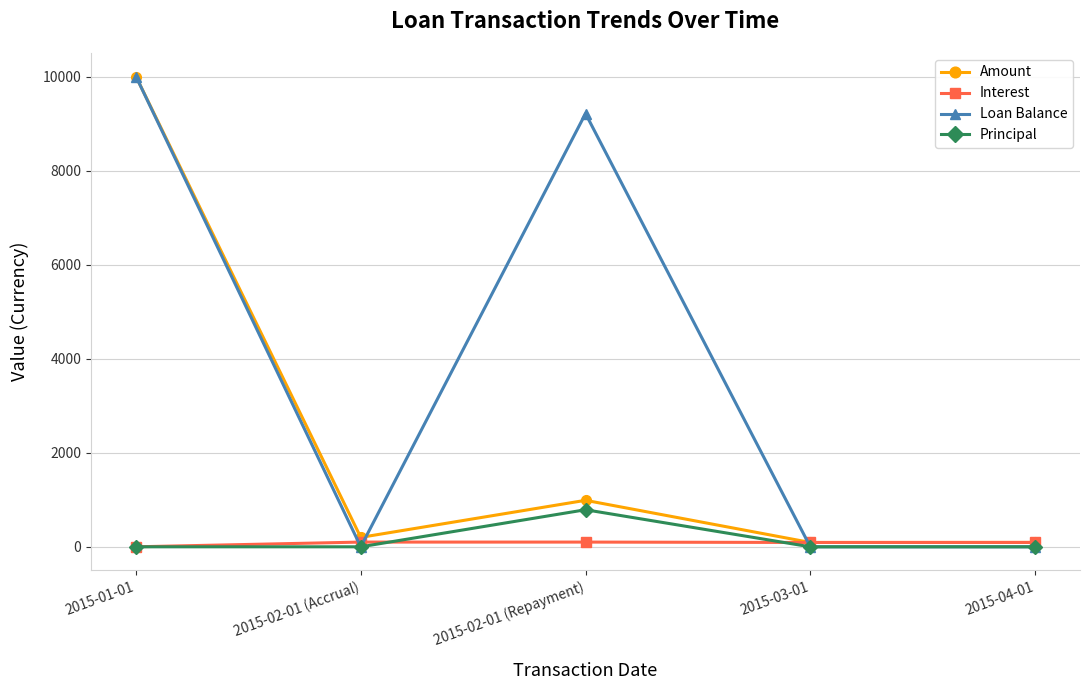

True or false: Principal has a value of 0.0 at 2015-04-01.

True